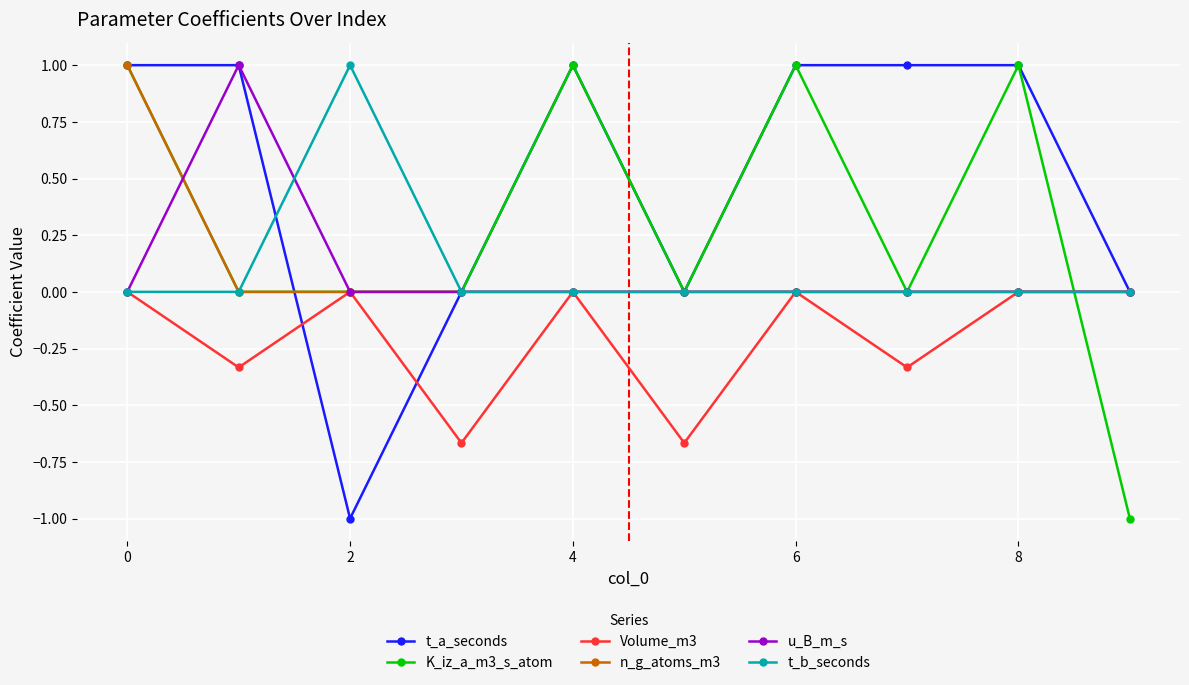

What are all the series names shown in the legend?

t_a_seconds, K_iz_a_m3_s_atom, Volume_m3, n_g_atoms_m3, u_B_m_s, t_b_seconds